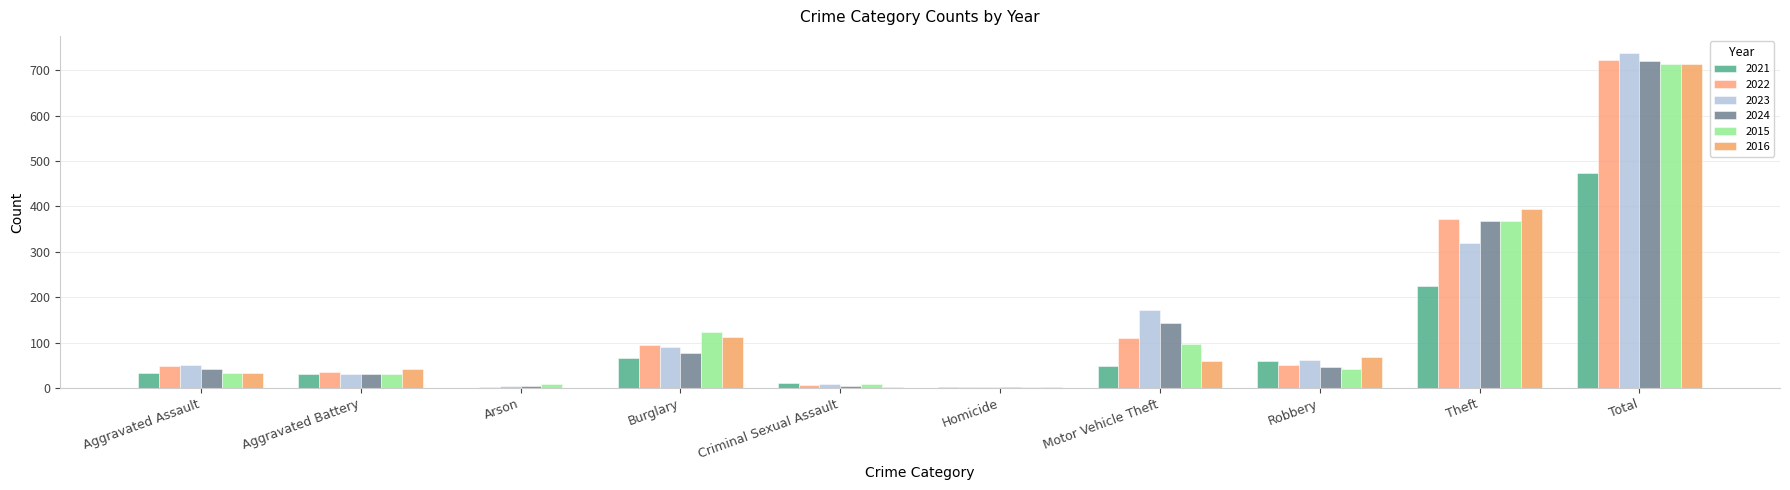

What is the highest value of the 2023 series?

739